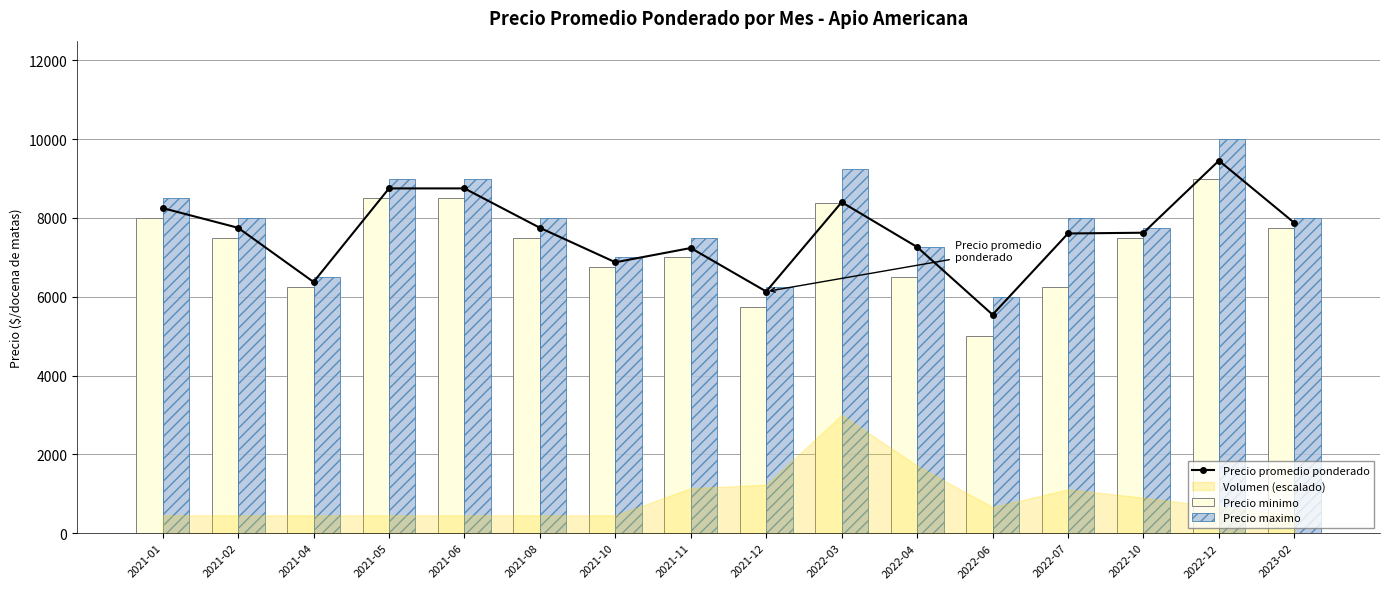

How many groups of bars are there?

16